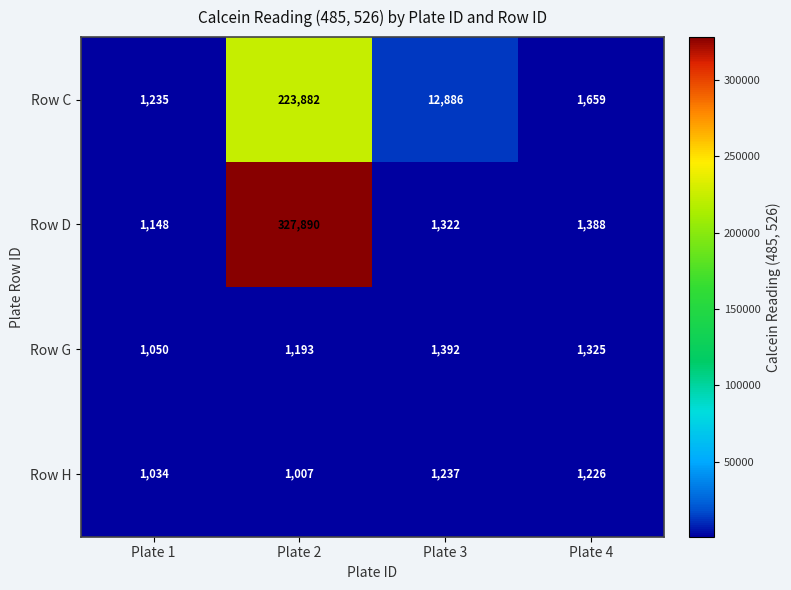

Is the value of Row G at Plate 1 greater than the value of Row C at Plate 1?

No